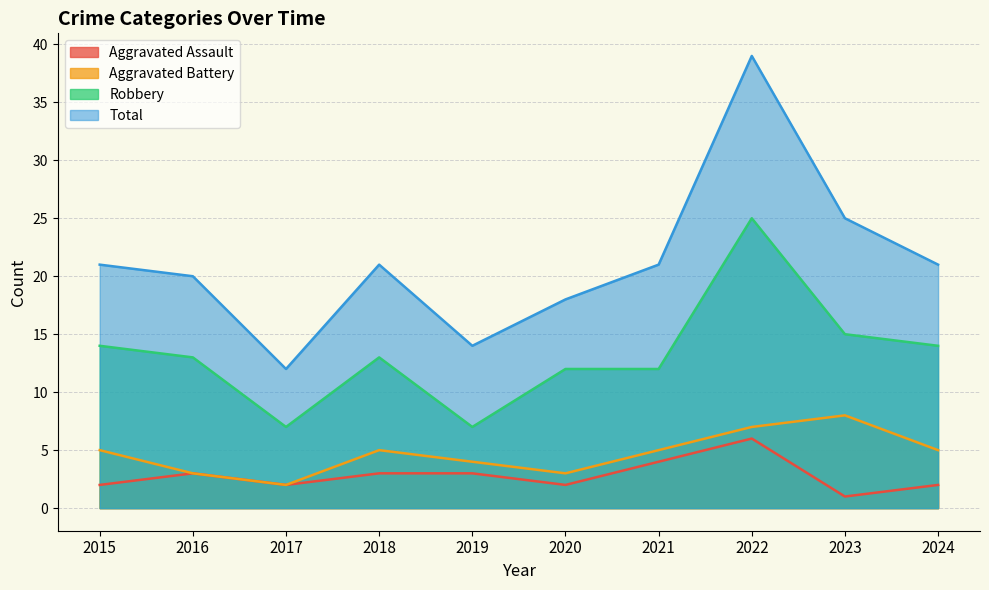

What is the average value of the Aggravated Assault series?

3